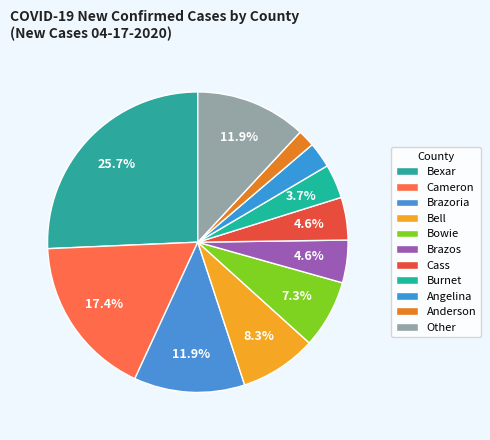

How many slices are in this pie chart?

11